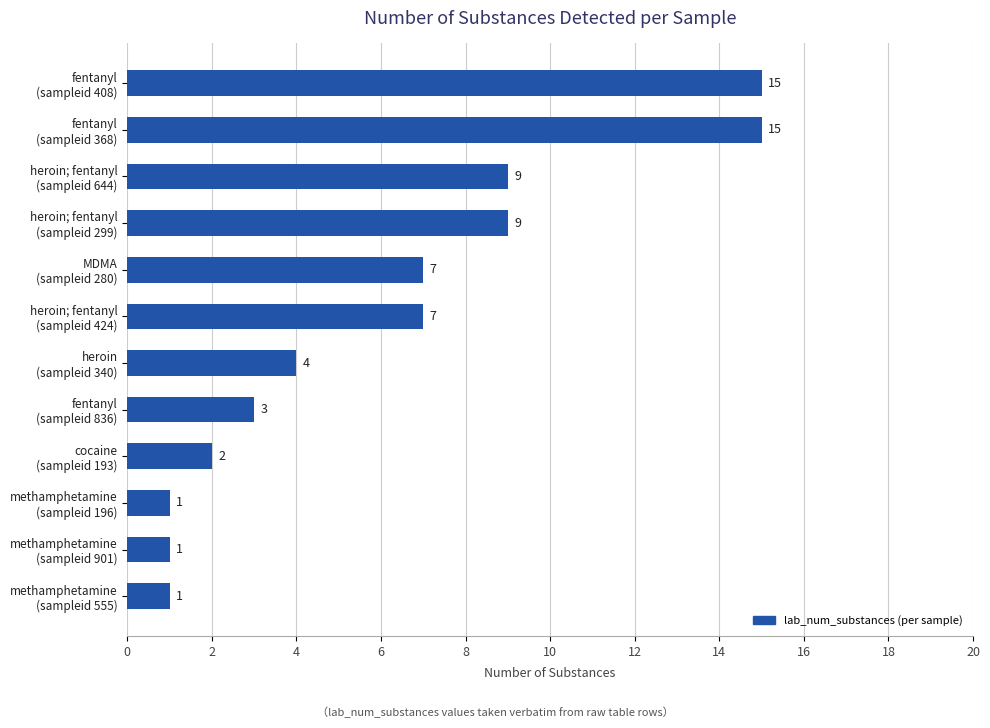

What is the maximum value shown in the chart?

15